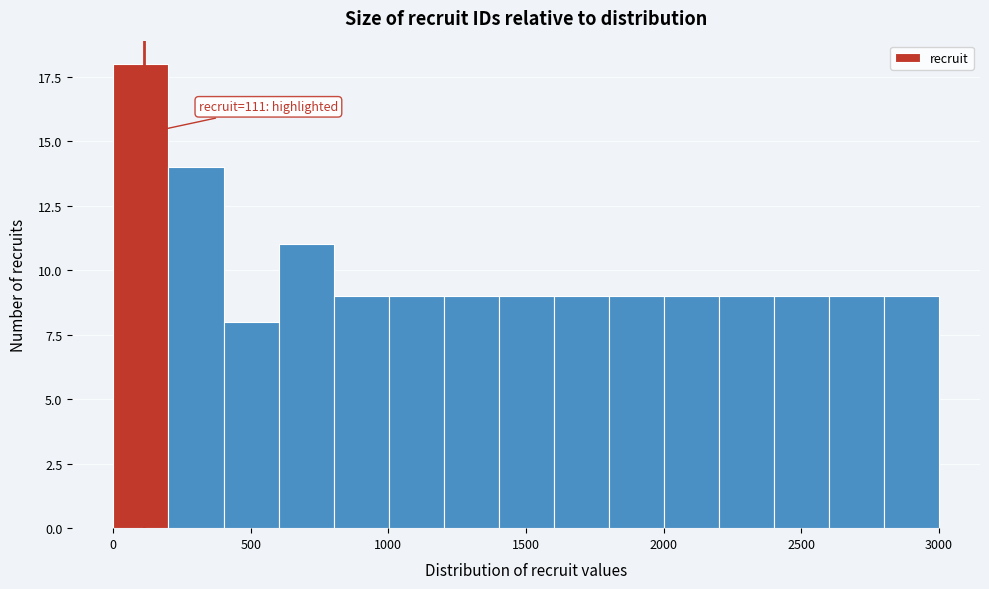

Around what value on the x-axis is the tallest bar? Give the approximate position of its centre, as read against the axis.

100